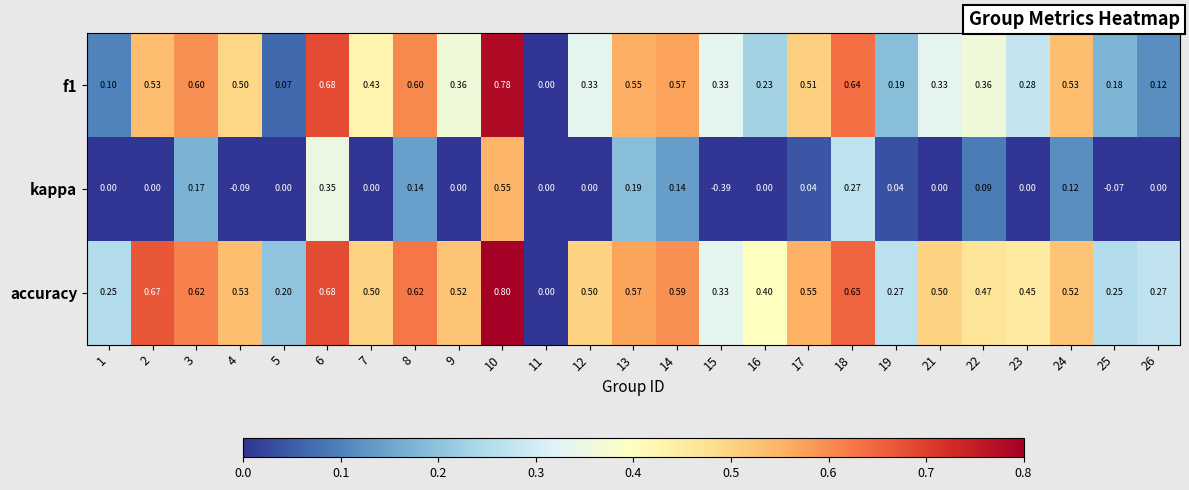

Which series has the widest spread of values?

kappa